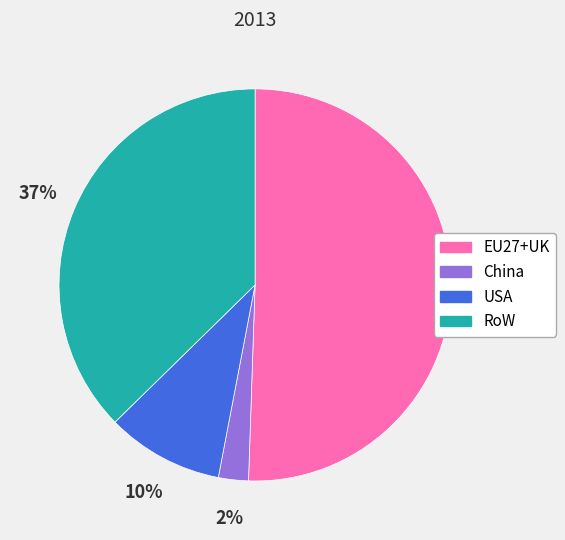

Which slice is the smallest?

China